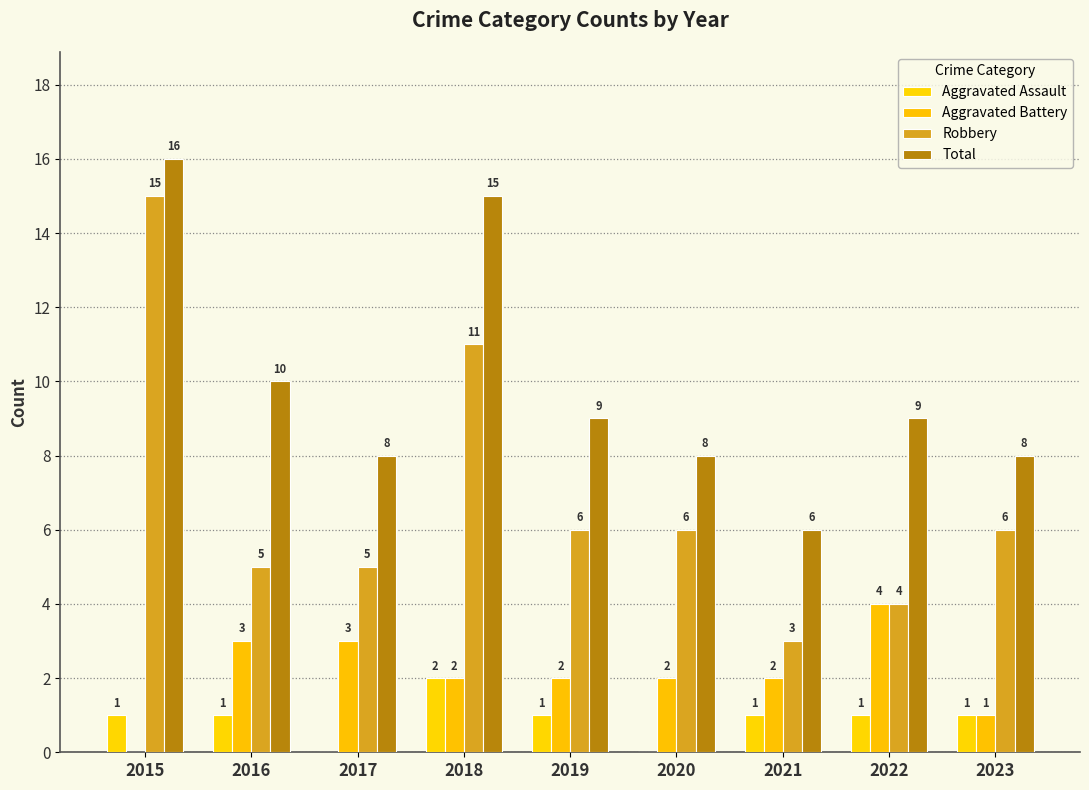

Where is Aggravated Battery nearest to the value 2?

2018